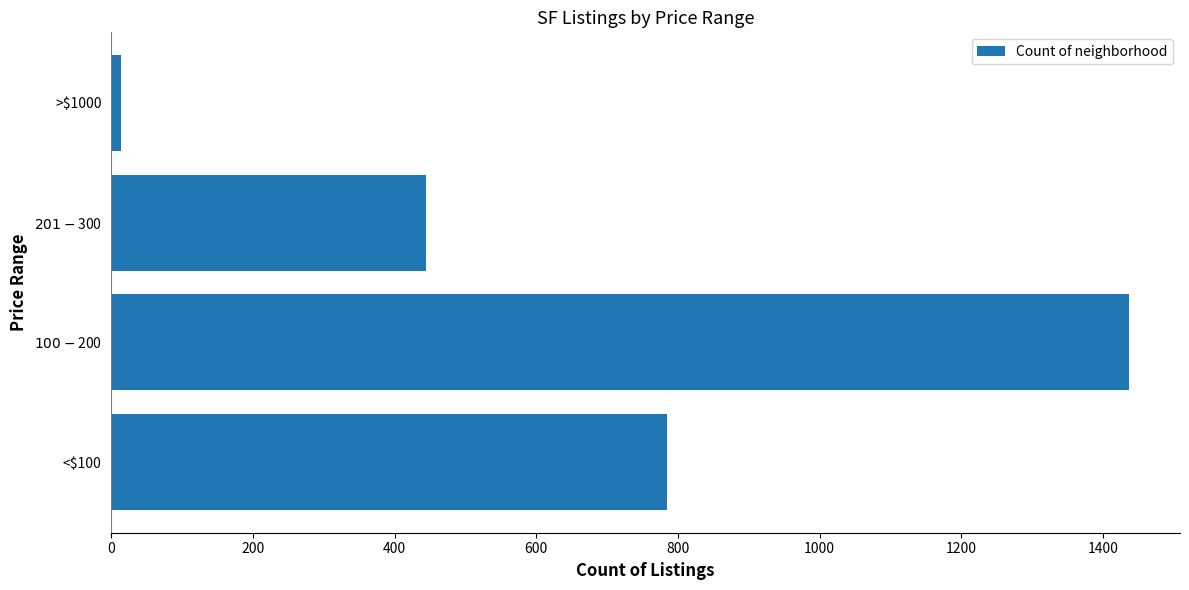

List the labels in order of value, largest first.

$100-$200, <$100, $201-$300, >$1000